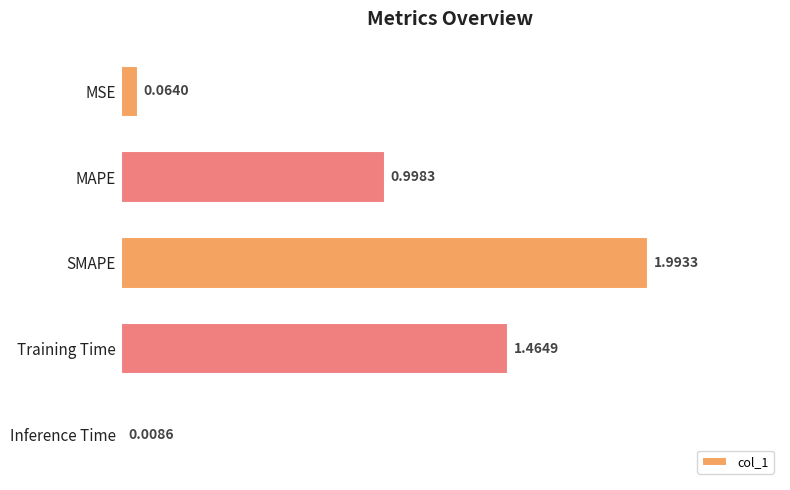

What is the change in value from MAPE to SMAPE?

+1.0